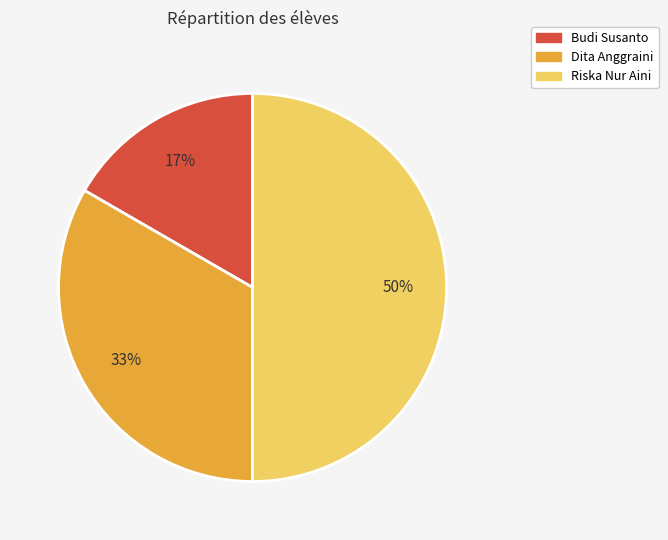

Is the sum of Budi Susanto and Riska Nur Aini greater than half?

Yes